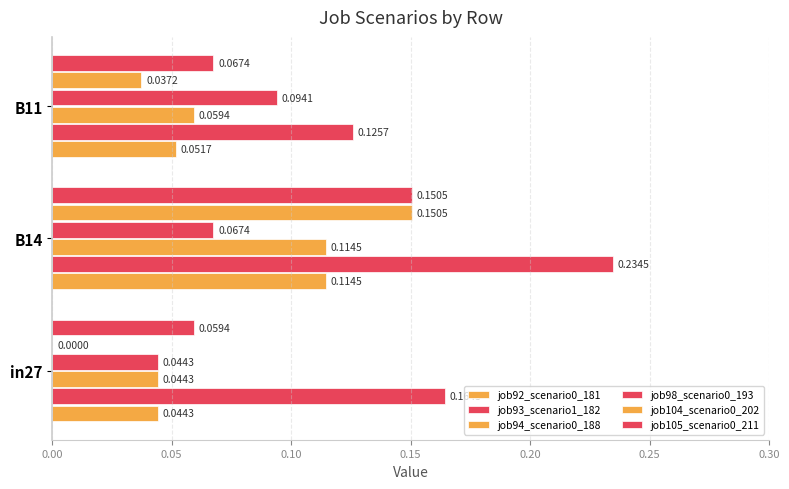

How many distinct data groups are displayed?

6